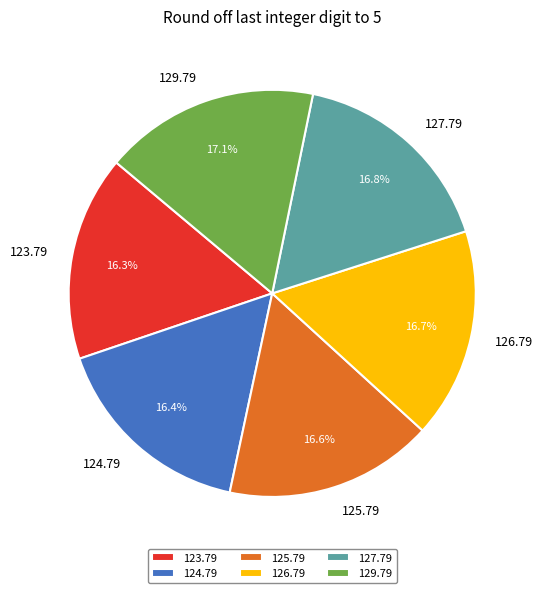

Is 126.79 the majority of the pie?

No